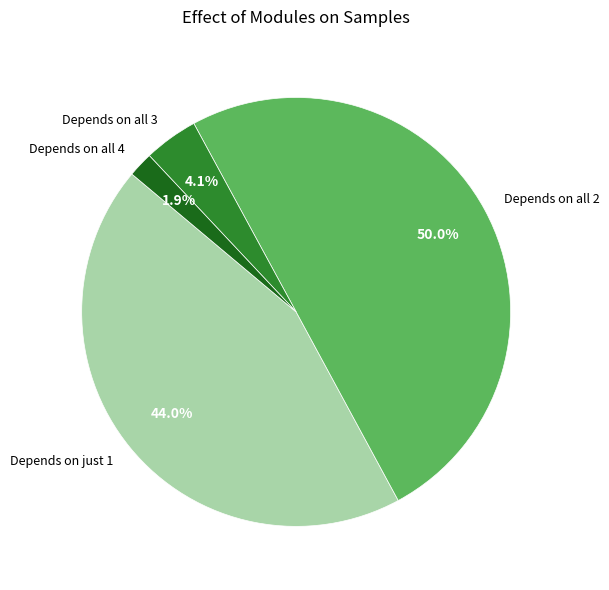

What is the largest slice in the pie chart?

Depends on all 2